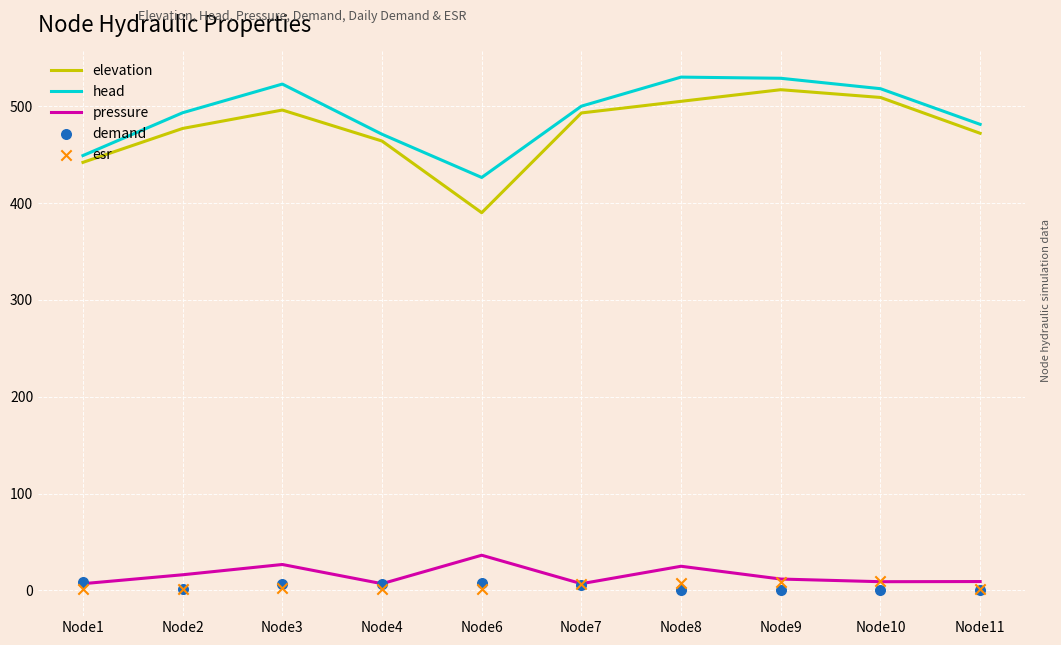

What is the total value across all series at Node7?

1012.2